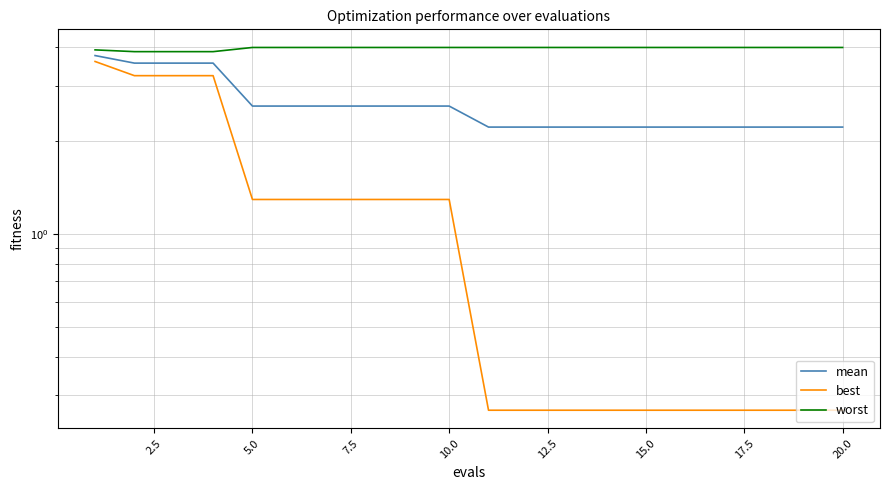

True or false: mean and worst intersect in this chart.

False